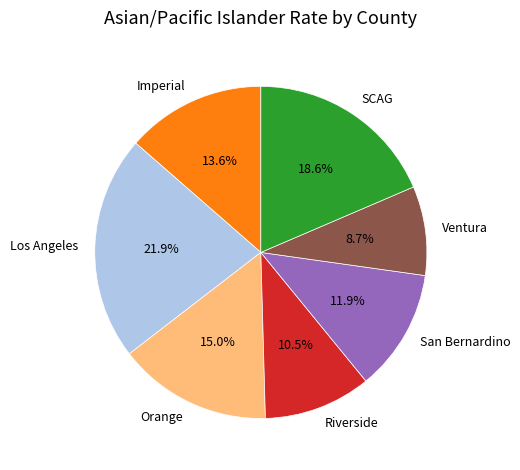

Rank the categories by value from highest to lowest.

Los Angeles, SCAG, Orange, Imperial, San Bernardino, Riverside, Ventura